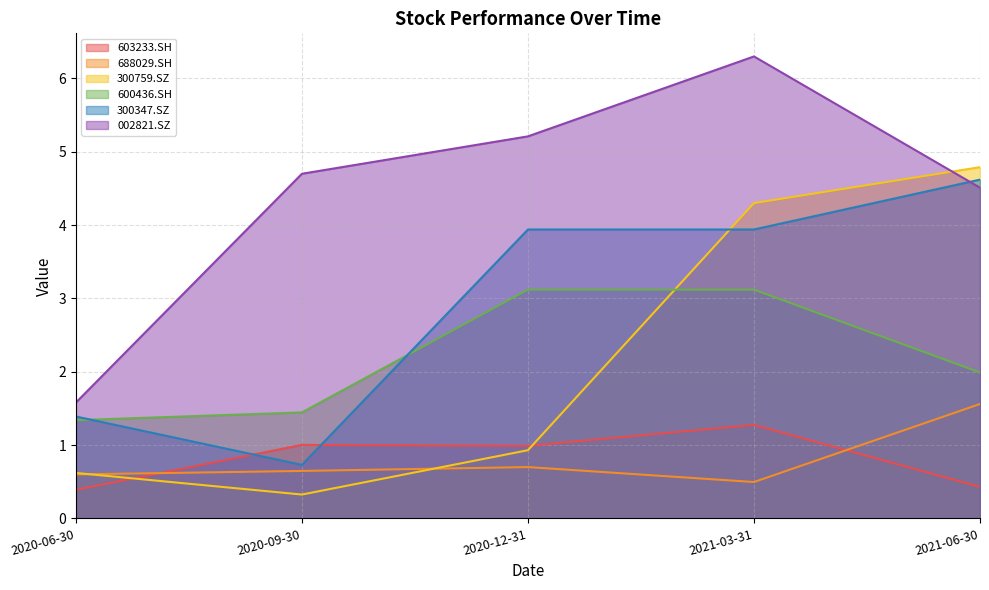

What is the label of the 4th point from the left?

2021-03-31